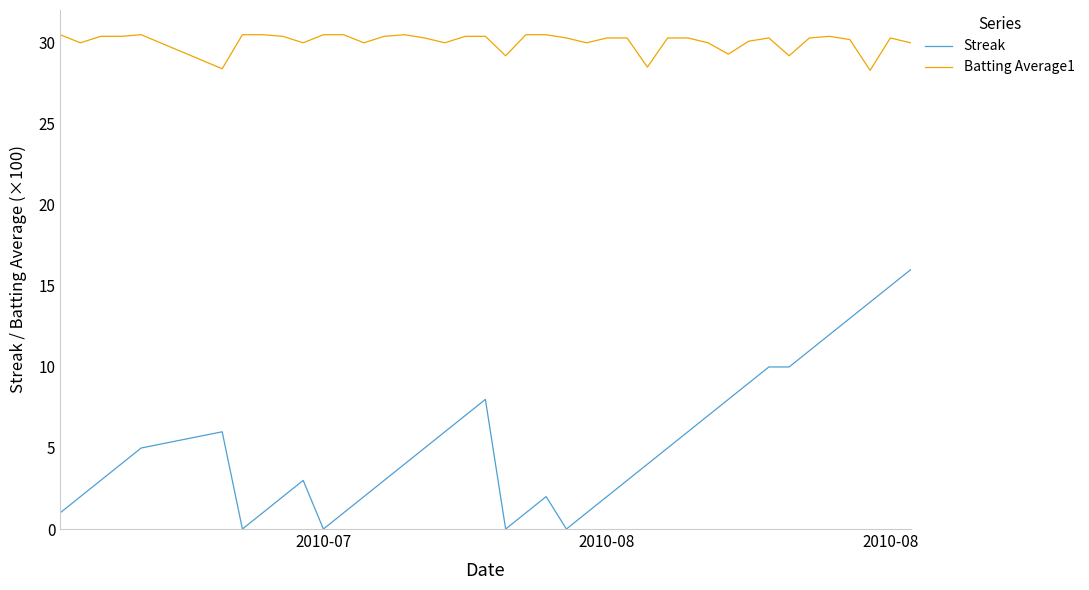

Rank the series by their average value, from lowest to highest.

Streak, Batting Average1